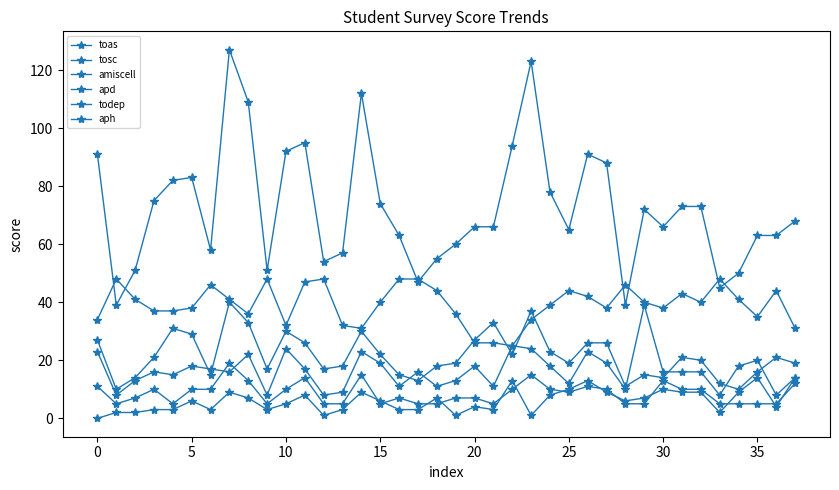

True or false: todep and apd cross at least once.

False